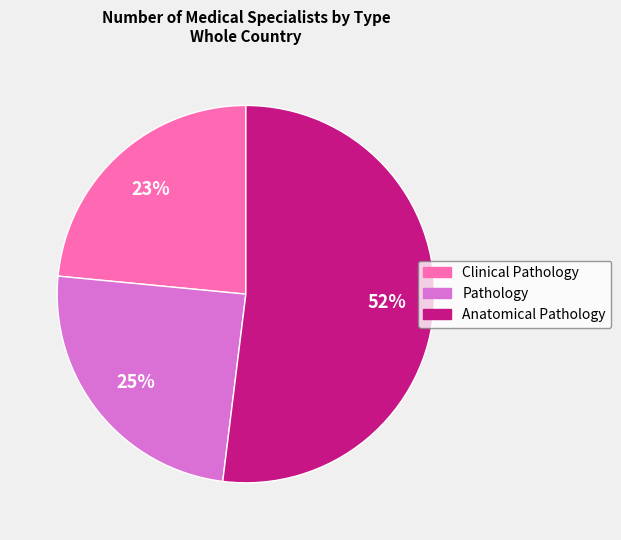

Do Anatomical Pathology and Pathology together represent more than half of the pie?

Yes